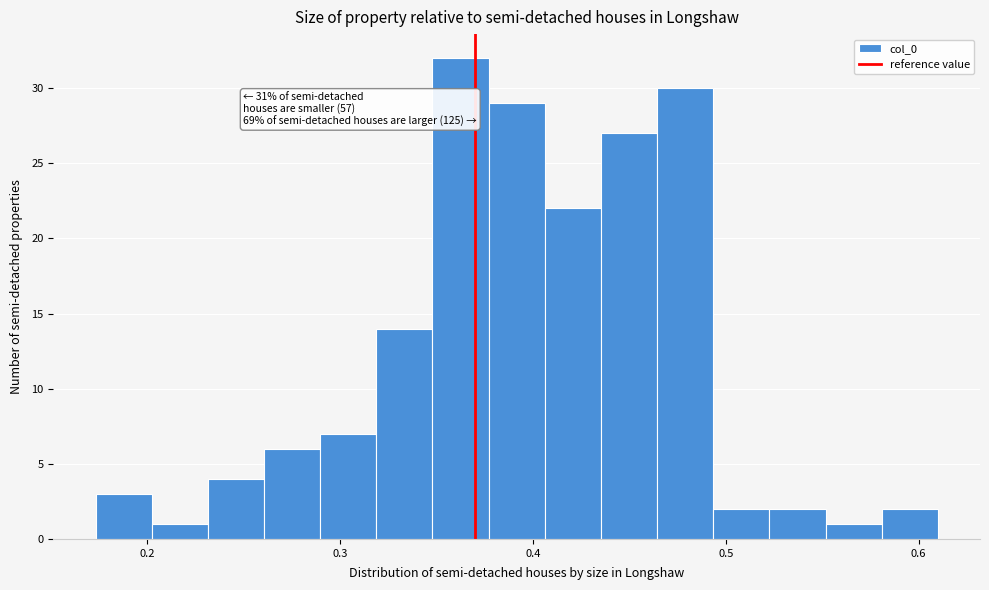

Around what value on the x-axis is the tallest bar? Give the approximate position of its centre, as read against the axis.

0.36